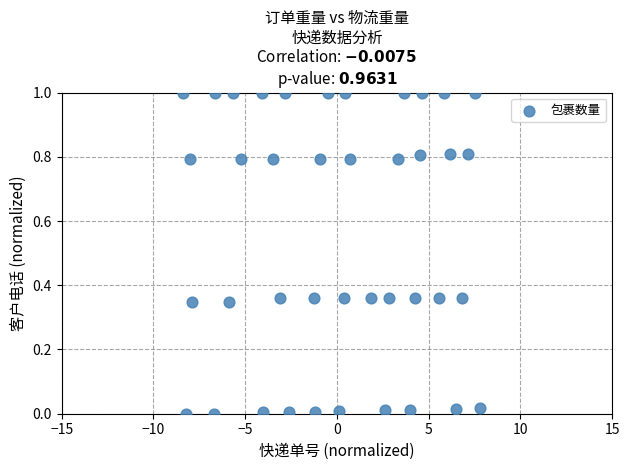

What is the range of X values (max minus min)?

16.2